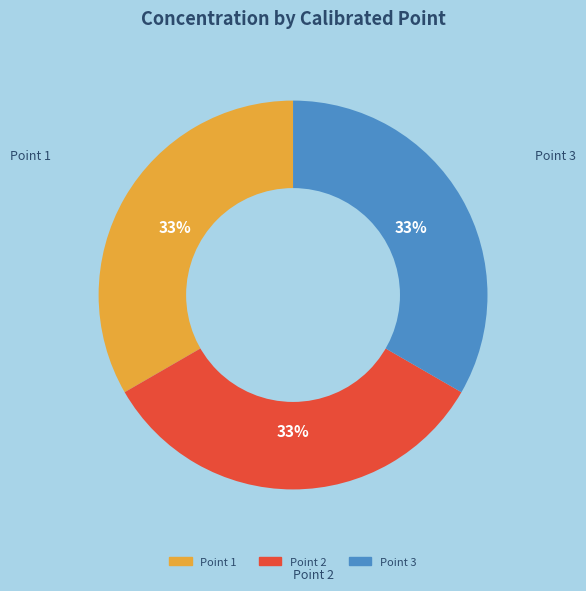

To the nearest percent, what is the difference between the largest and smallest slice percentages?

0%